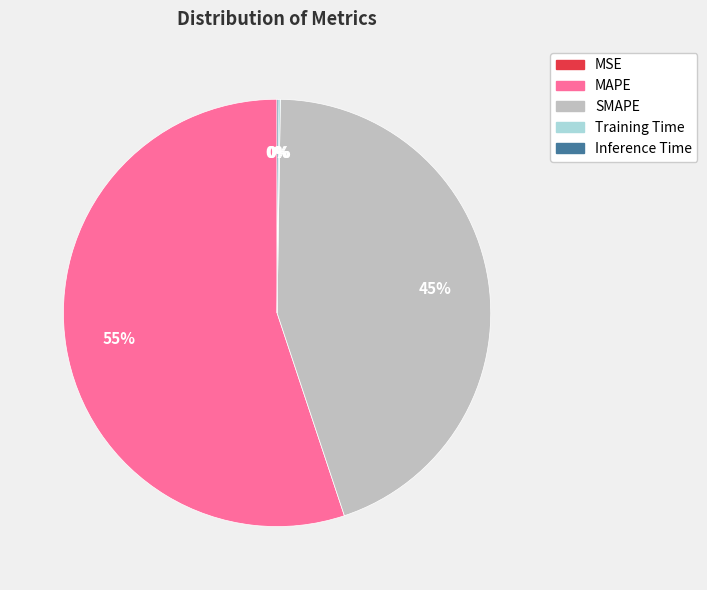

Which slice is the largest?

MAPE